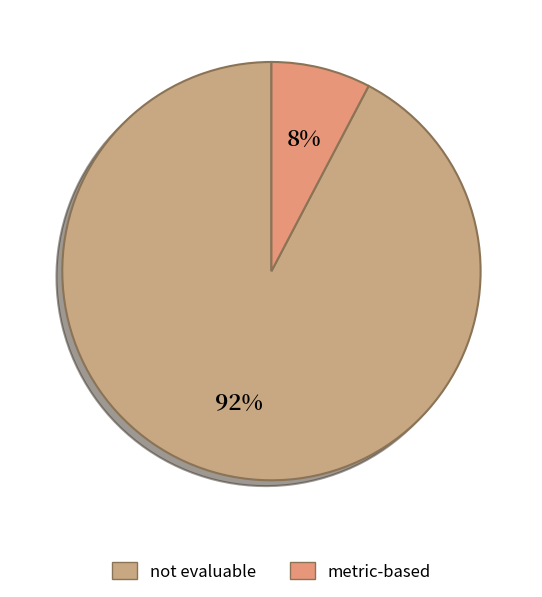

What is the smallest slice in the pie chart?

metric-based